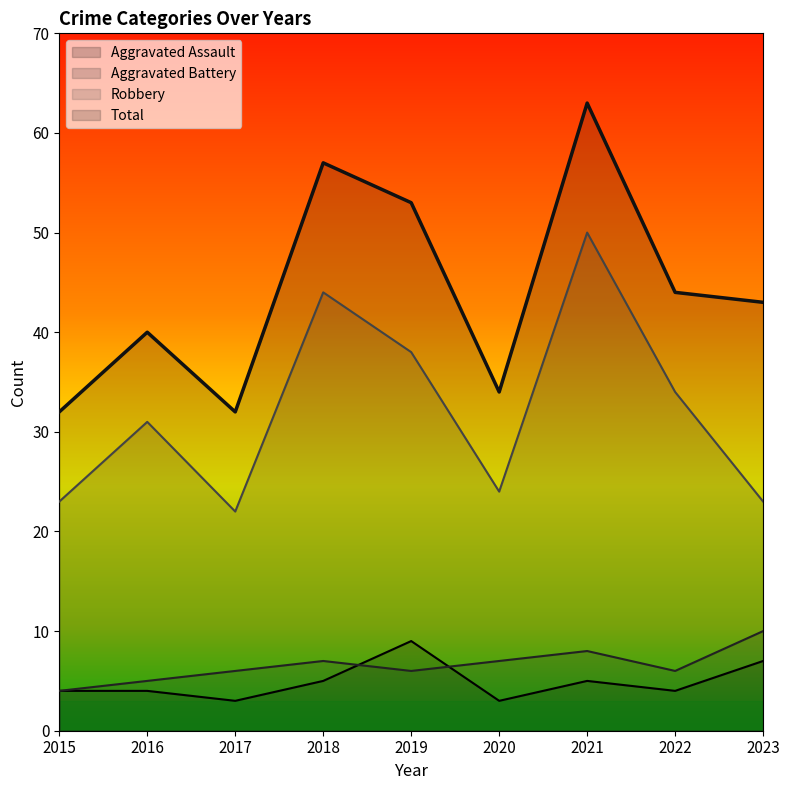

Reading left to right, transcribe all the data shown in this chart.

Aggravated Assault: 4	4	3	5	9	3	5	4	7
Aggravated Battery: 4	5	6	7	6	7	8	6	10
Robbery: 23	31	22	44	38	24	50	34	23
Total: 32	40	32	57	53	34	63	44	43